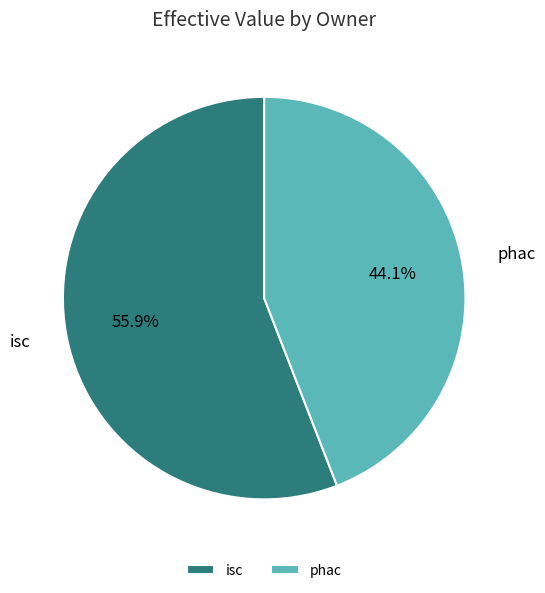

Approximately how many times larger is the value at isc compared to phac?

1.3